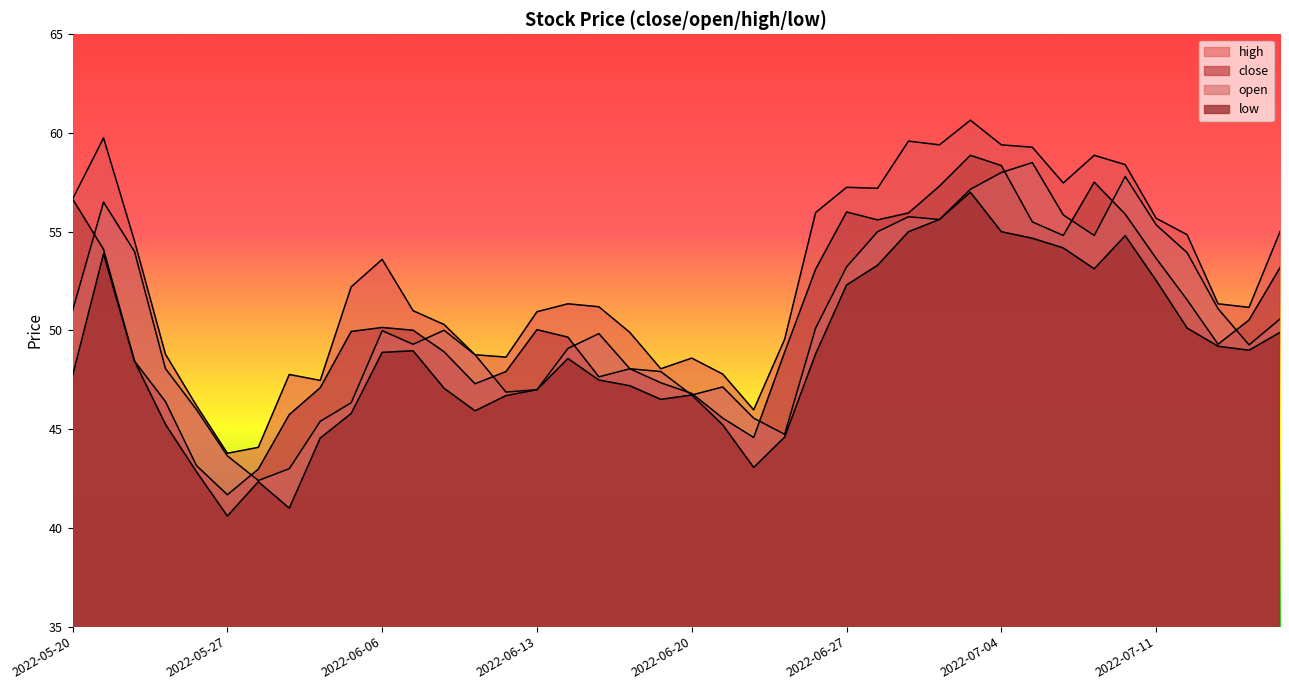

What is the label of the 24th point from the left?

2022-06-23